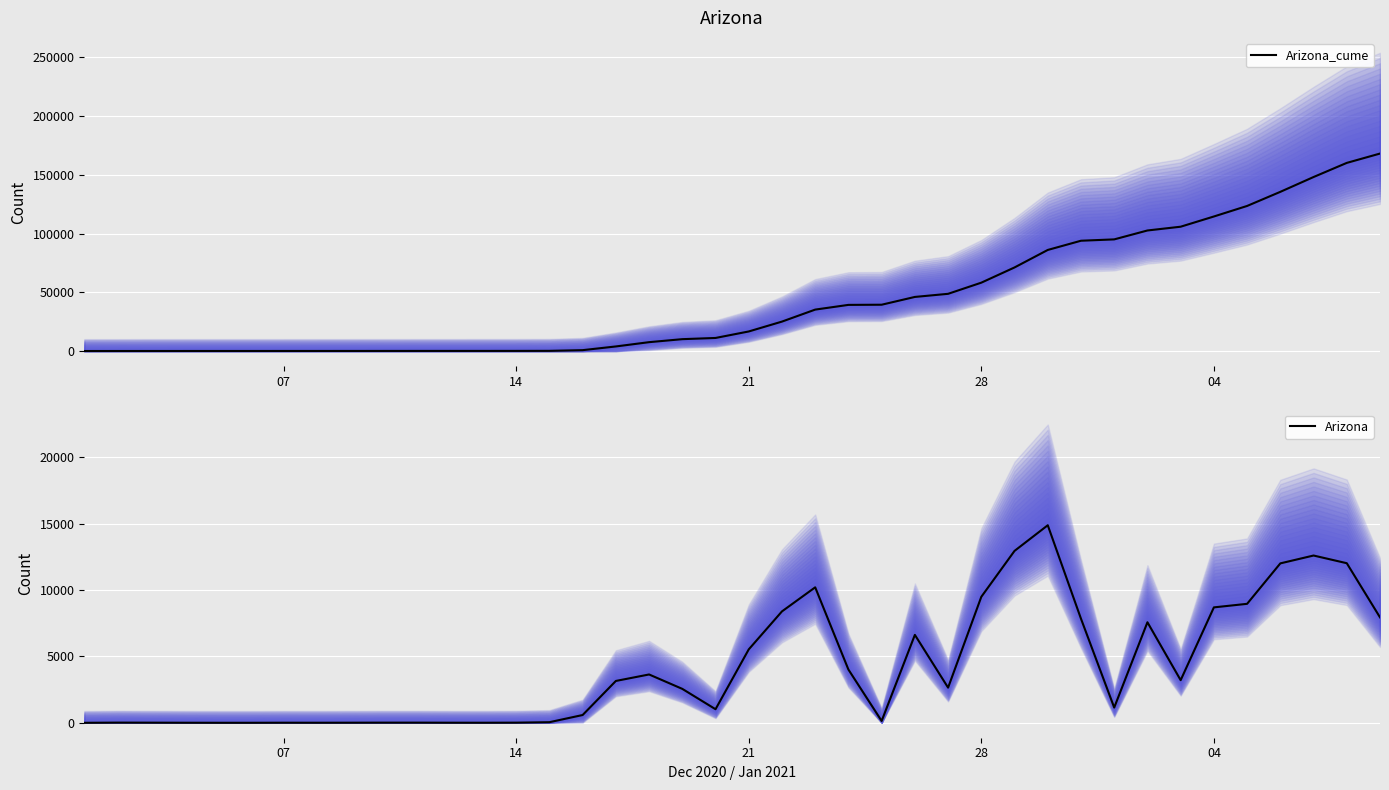

What is the highest value of the Arizona_cume series?

168192